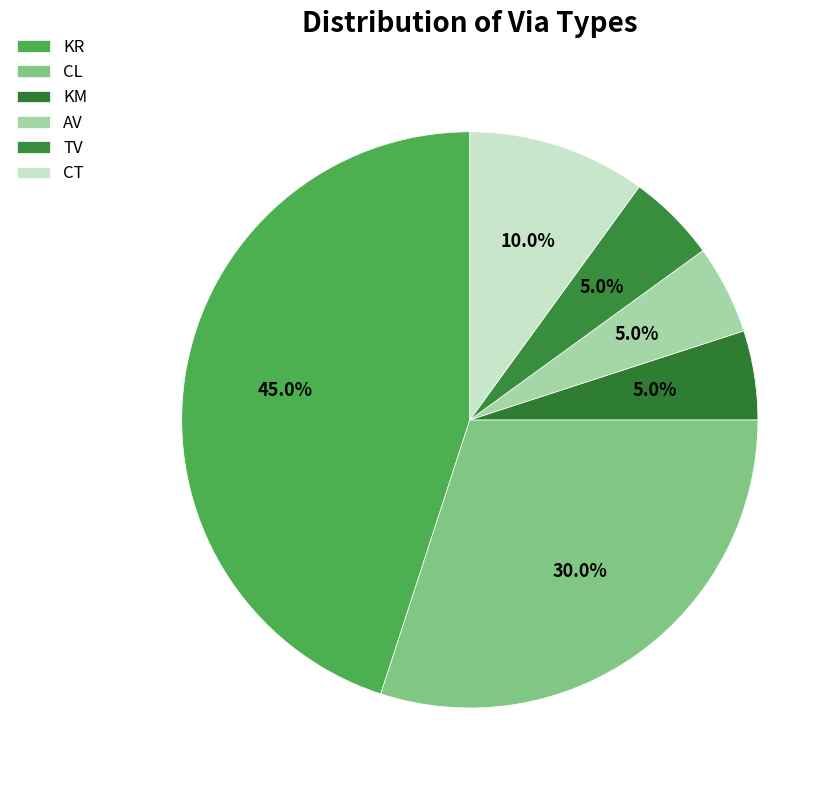

How many segments does this pie chart have?

6